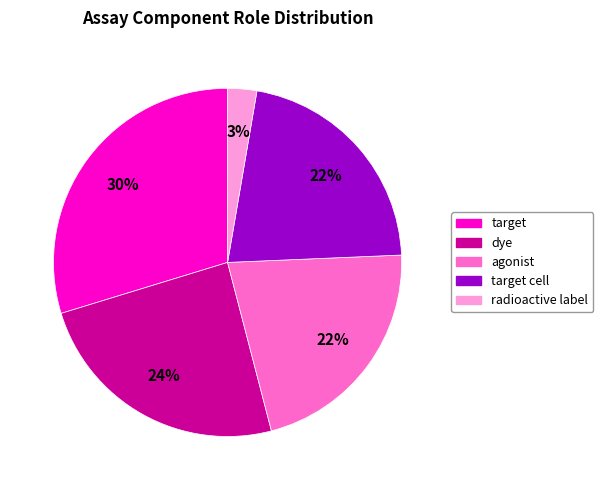

Is there any slice that represents more than half of the pie?

No